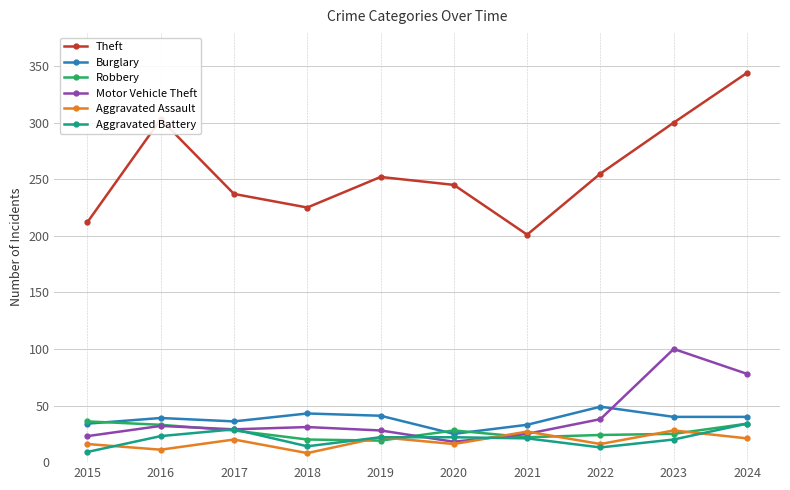

The value of Aggravated Battery at 2017 is 16. True or false?

False